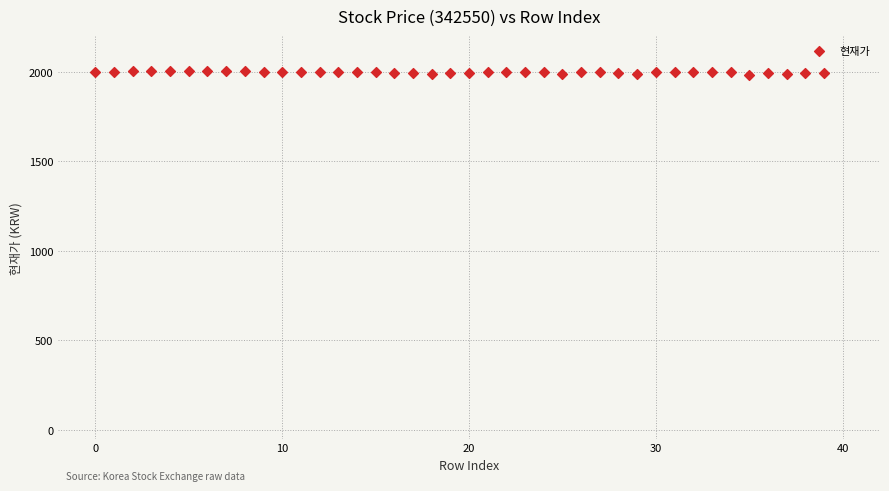

What is the range of Y values (max minus min)?

20